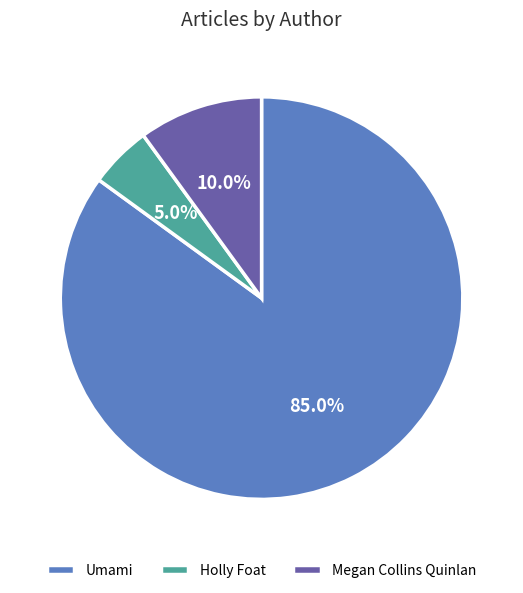

Count the number of slices in the pie.

3